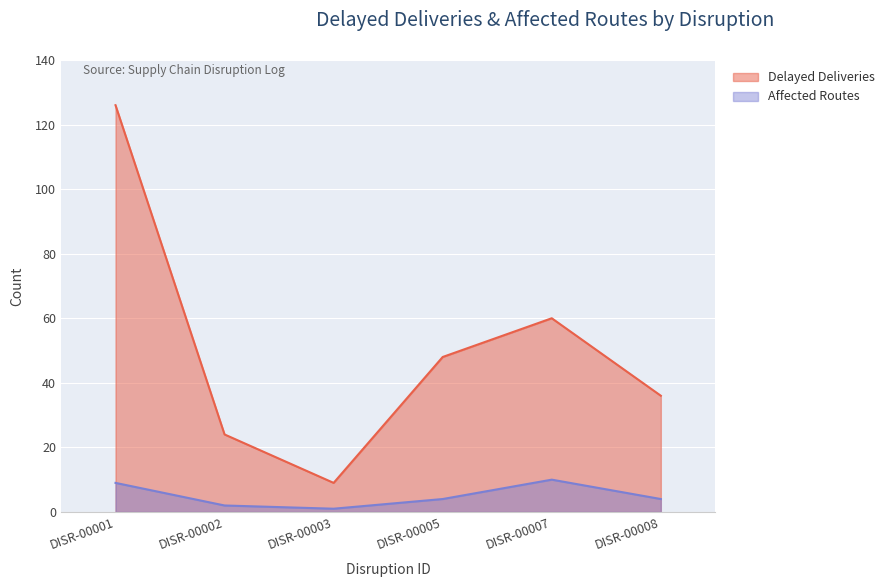

Which series has the largest total across all categories?

Delayed Deliveries